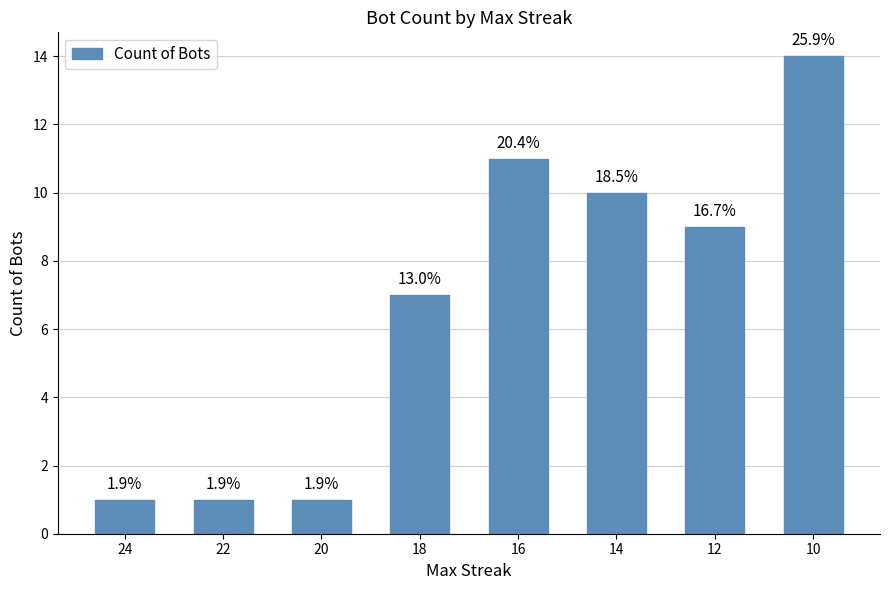

Reading left to right, what are all the values shown in this chart?

24=1	22=1	20=1	18=7	16=11	14=10	12=9	10=14